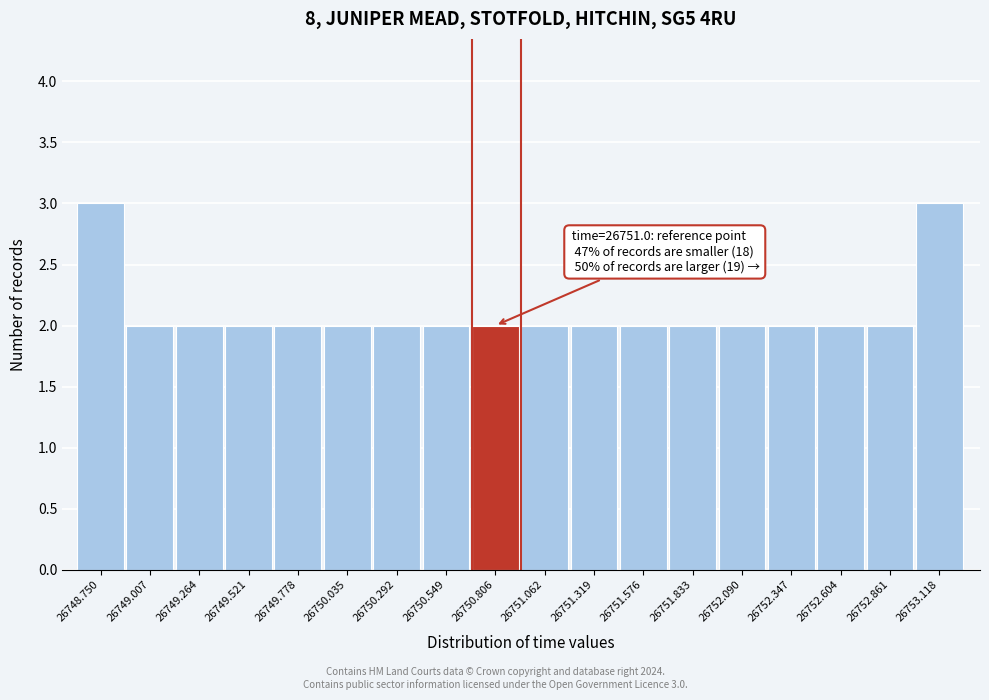

Reading right to left, transcribe all the data shown in this chart.

3	2	2	2	2	2	2	2	2	2	2	2	2	2	2	2	2	3